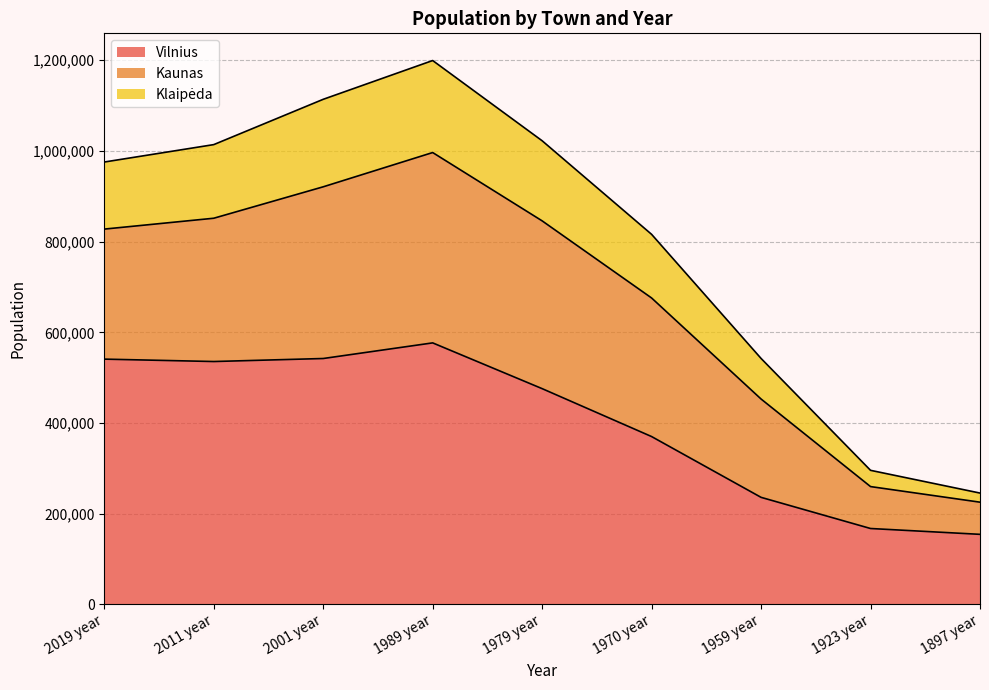

What is the highest value of the Vilnius series?

576747